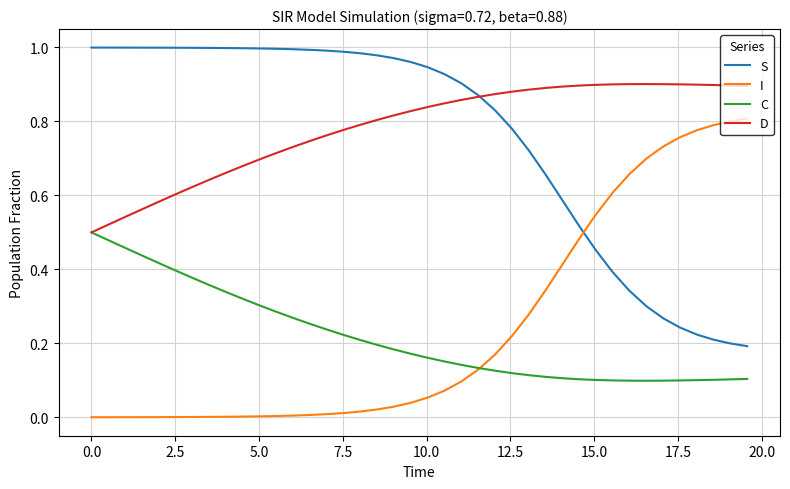

List the series in order of their peak value, lowest first.

C, I, D, S